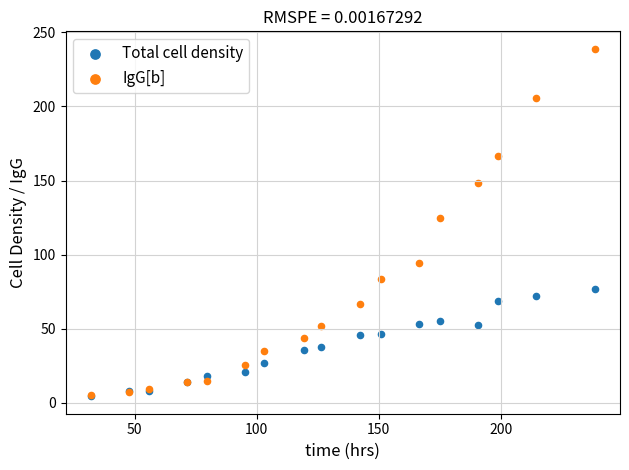

What are all the series names shown in the legend?

Total cell density, IgG[b]